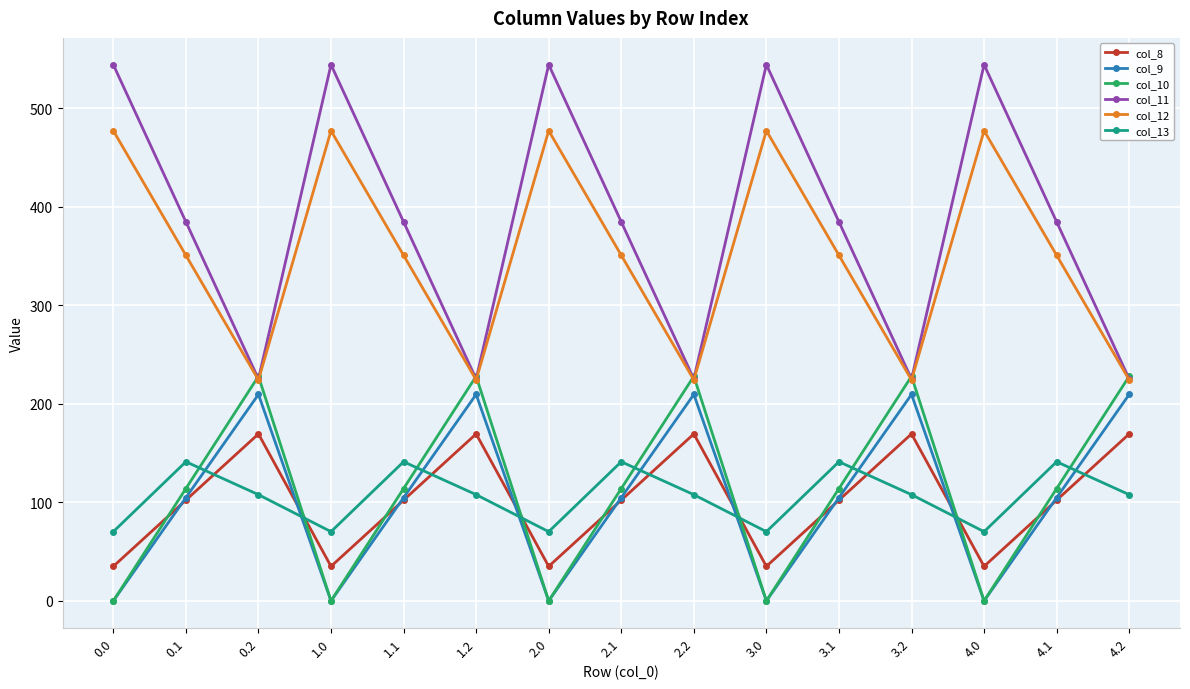

At which category does col_11 reach its first local peak?

1.0